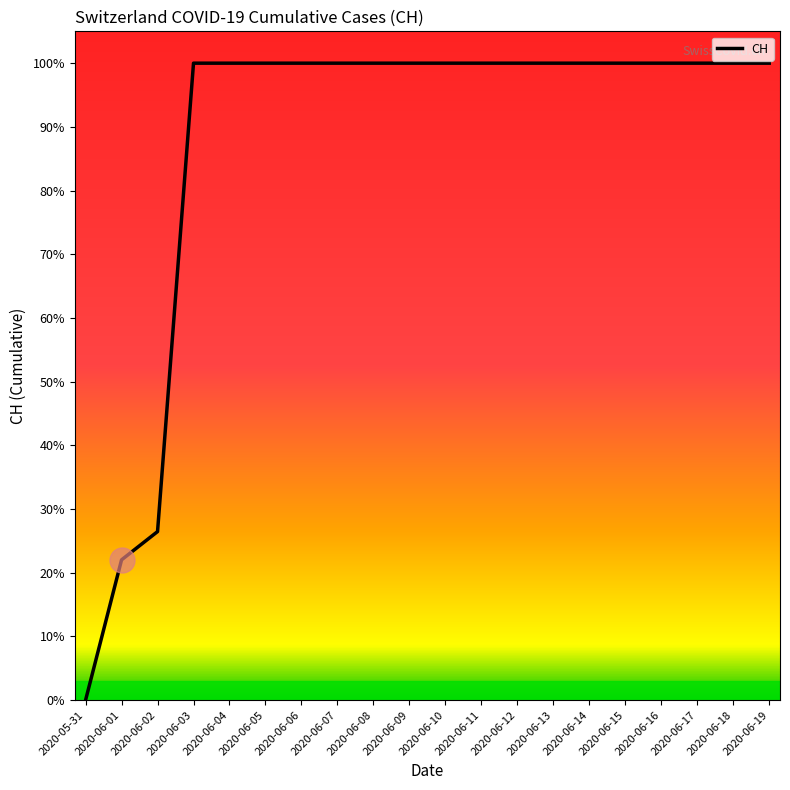

The value at 2020-06-10 is 1096. True or false?

False